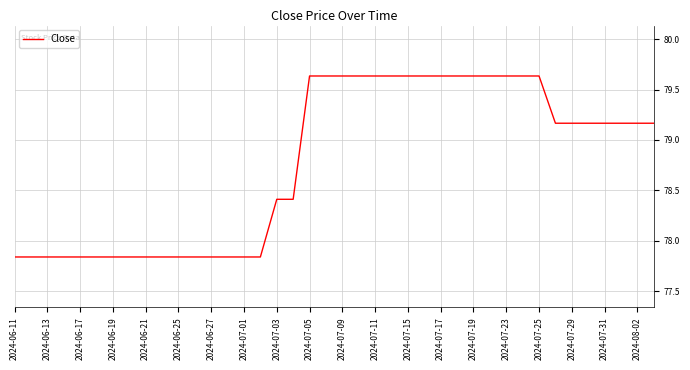

What is the difference between the maximum and minimum values?

1.8